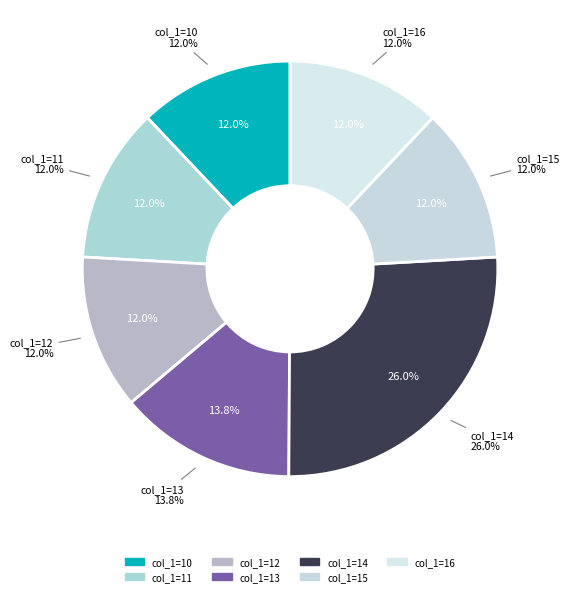

What is the change in value from 12 to 14?

+73